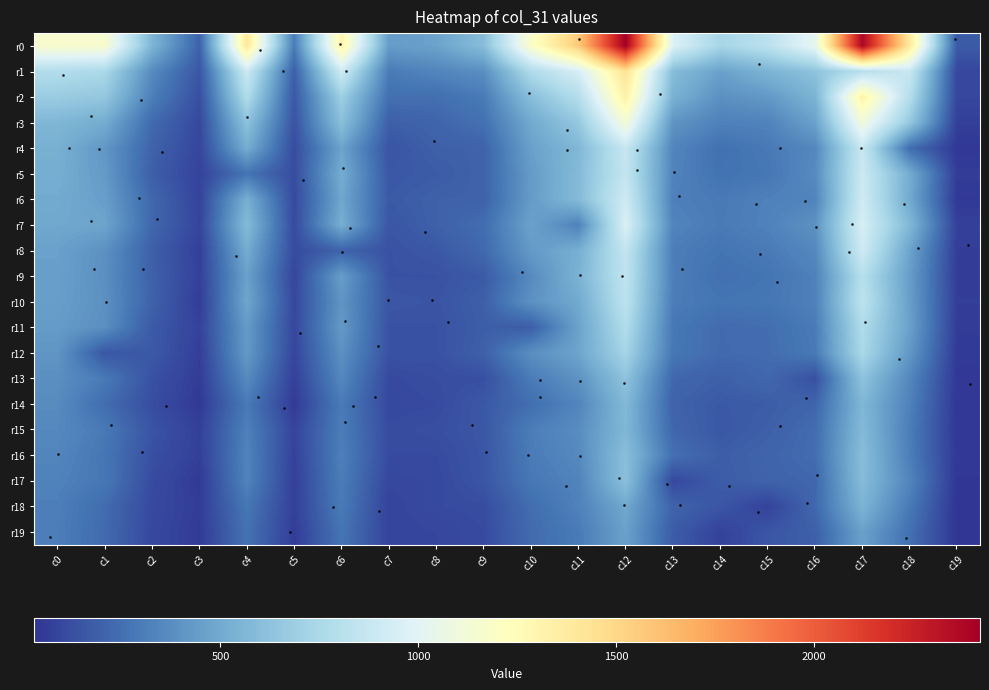

Reading left to right, extract all data points from this chart.

r0: c0=1167	c1=1163	c2=553	c3=201	c4=1401	c5=300	c6=1309	c7=440	c8=464	c9=597	c10=1182	c11=1565	c12=2420	c13=973	c14=730	c15=820	c16=1032	c17=2381	c18=1388	c19=172
r1: c0=783	c1=750	c2=363	c3=154	c4=900	c5=190	c6=911	c7=299	c8=341	c9=379	c10=770	c11=946	c12=1433	c13=592	c14=459	c15=547	c16=626	c17=805	c18=881	c19=98
r2: c0=677	c1=649	c2=314	c3=126	c4=776	c5=159	c6=693	c7=251	c8=250	c9=296	c10=602	c11=788	c12=1327	c13=534	c14=386	c15=423	c16=544	c17=1318	c18=792	c19=94
r3: c0=563	c1=510	c2=230	c3=103	c4=623	c5=144	c6=610	c7=189	c8=209	c9=257	c10=494	c11=655	c12=1129	c13=405	c14=323	c15=329	c16=462	c17=1107	c18=656	c19=69
r4: c0=529	c1=416	c2=203	c3=94	c4=512	c5=116	c6=470	c7=148	c8=192	c9=200	c10=457	c11=568	c12=875	c13=340	c14=255	c15=293	c16=349	c17=881	c18=242	c19=42
r5: c0=516	c1=429	c2=186	c3=82	c4=269	c5=120	c6=510	c7=159	c8=175	c9=204	c10=432	c11=583	c12=863	c13=332	c14=263	c15=281	c16=364	c17=900	c18=512	c19=60
r6: c0=502	c1=448	c2=219	c3=84	c4=524	c5=108	c6=485	c7=169	c8=196	c9=199	c10=435	c11=582	c12=910	c13=317	c14=294	c15=321	c16=335	c17=916	c18=499	c19=46
r7: c0=488	c1=475	c2=220	c3=91	c4=583	c5=112	c6=520	c7=152	c8=195	c9=244	c10=463	c11=325	c12=965	c13=333	c14=297	c15=325	c16=395	c17=946	c18=568	c19=75
r8: c0=459	c1=390	c2=191	c3=69	c4=510	c5=114	c6=204	c7=139	c8=161	c9=227	c10=429	c11=520	c12=858	c13=308	c14=272	c15=297	c16=351	c17=911	c18=470	c19=64
r9: c0=455	c1=383	c2=196	c3=75	c4=459	c5=92	c6=443	c7=139	c8=139	c9=171	c10=364	c11=541	c12=841	c13=313	c14=252	c15=272	c16=322	c17=802	c18=442	c19=62
r10: c0=449	c1=390	c2=200	c3=59	c4=482	c5=103	c6=407	c7=157	c8=147	c9=190	c10=392	c11=496	c12=828	c13=304	c14=274	c15=281	c16=320	c17=832	c18=447	c19=66
r11: c0=435	c1=381	c2=168	c3=81	c4=432	c5=99	c6=429	c7=138	c8=139	c9=183	c10=183	c11=463	c12=780	c13=286	c14=233	c15=243	c16=301	c17=770	c18=457	c19=58
r12: c0=410	c1=156	c2=167	c3=67	c4=429	c5=92	c6=390	c7=140	c8=137	c9=194	c10=381	c11=475	c12=728	c13=283	c14=232	c15=239	c16=293	c17=750	c18=416	c19=51
r13: c0=383	c1=293	c2=135	c3=59	c4=364	c5=74	c6=351	c7=108	c8=122	c9=128	c10=301	c11=395	c12=628	c13=220	c14=190	c15=223	c16=132	c17=626	c18=349	c19=42
r14: c0=367	c1=242	c2=122	c3=48	c4=295	c5=53	c6=300	c7=103	c8=112	c9=163	c10=247	c11=341	c12=574	c13=201	c14=166	c15=178	c16=213	c17=564	c18=324	c19=39
r15: c0=355	c1=292	c2=145	c3=73	c4=321	c5=89	c6=308	c7=116	c8=127	c9=158	c10=308	c11=371	c12=567	c13=218	c14=160	c15=190	c16=241	c17=581	c18=307	c19=38
r16: c0=342	c1=278	c2=129	c3=69	c4=335	c5=78	c6=320	c7=112	c8=112	c9=153	c10=300	c11=359	c12=606	c13=254	c14=182	c15=208	c16=243	c17=600	c18=312	c19=42
r17: c0=326	c1=283	c2=115	c3=51	c4=332	c5=71	c6=308	c7=98	c8=104	c9=152	c10=286	c11=333	c12=613	c13=103	c14=177	c15=204	c16=220	c17=592	c18=340	c19=36
r18: c0=315	c1=239	c2=106	c3=61	c4=281	c5=71	c6=297	c7=83	c8=111	c9=118	c10=243	c11=325	c12=489	c13=204	c14=155	c15=80	c16=223	c17=547	c18=293	c19=28
r19: c0=311	c1=232	c2=102	c3=53	c4=263	c5=61	c6=272	c7=86	c8=93	c9=112	c10=233	c11=297	c12=461	c13=177	c14=77	c15=155	c16=190	c17=459	c18=255	c19=30